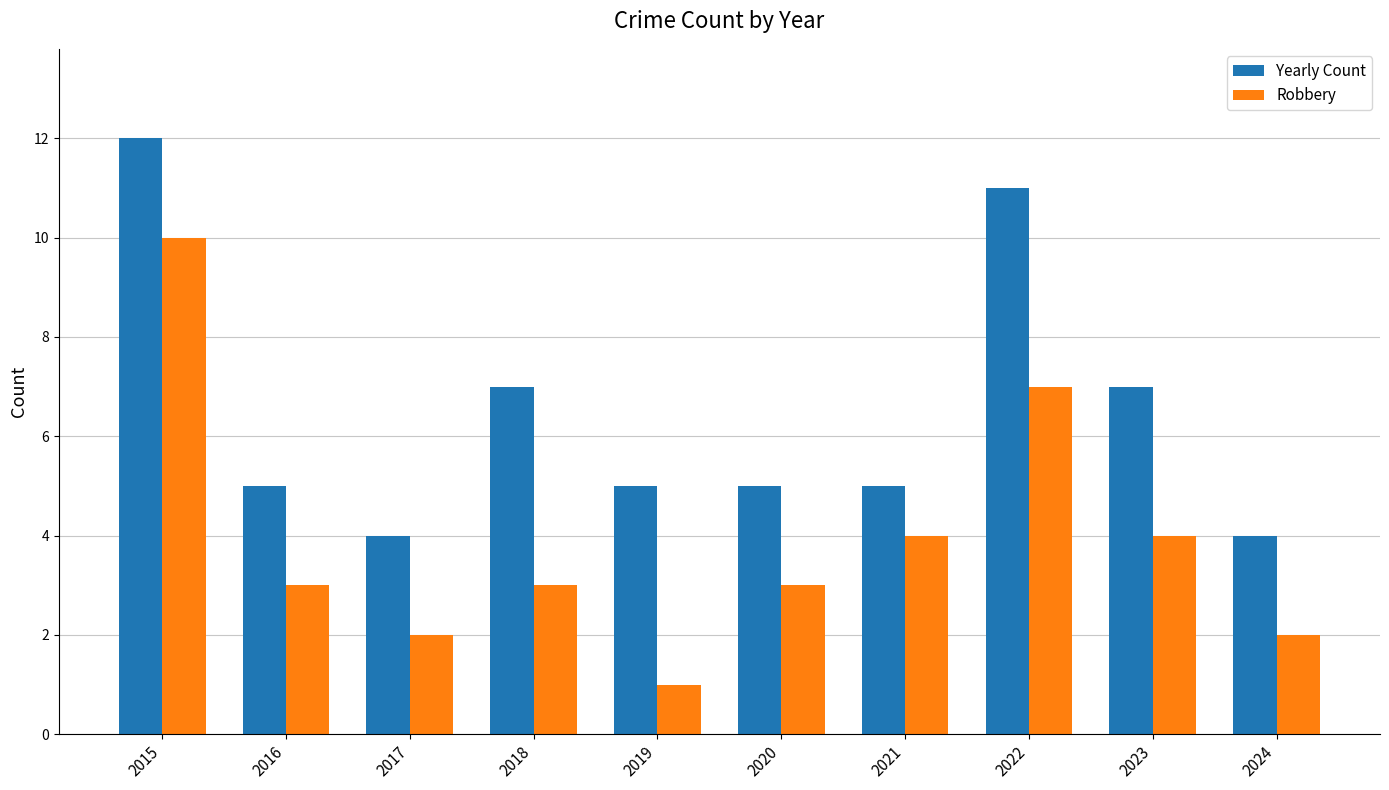

At which label does Yearly Count first exceed 5?

2015